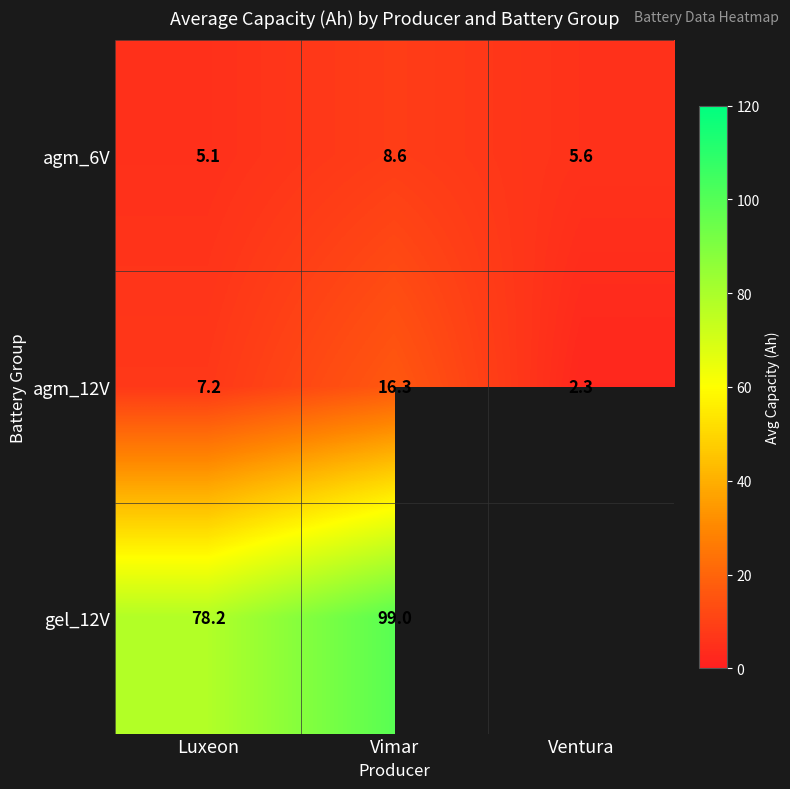

True or false: agm_6V has a value of 8.6 at Vimar.

True